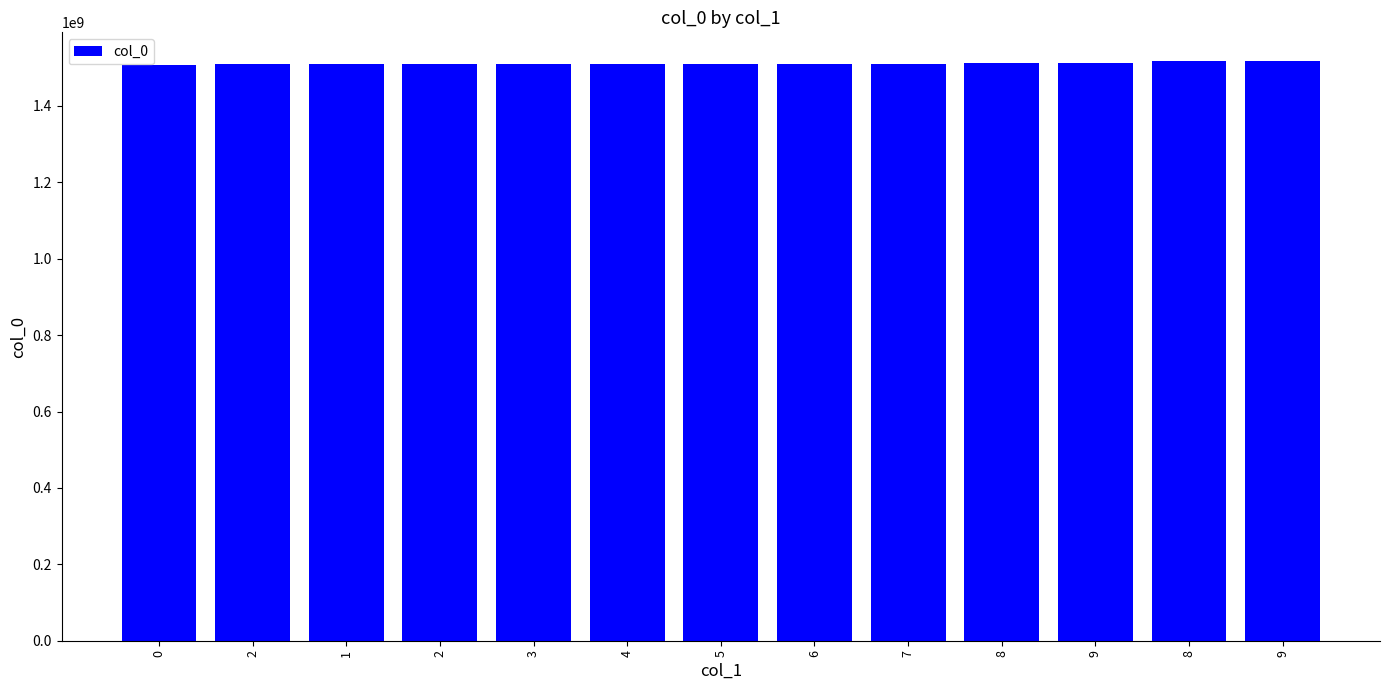

How many bars are there in total?

13